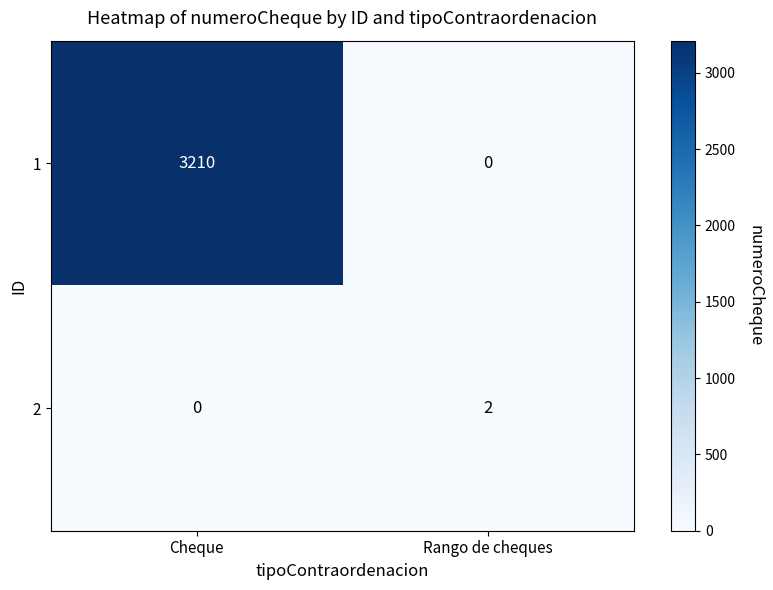

What is the average value of the 1 series?

1605